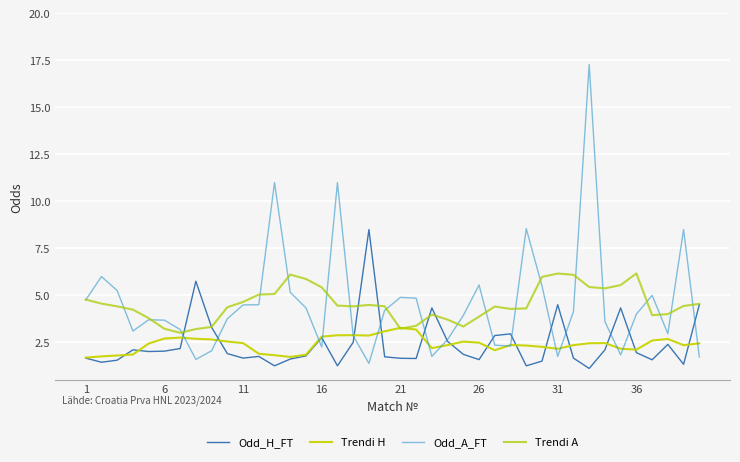

Is this an area chart (filled region under the line)?

No